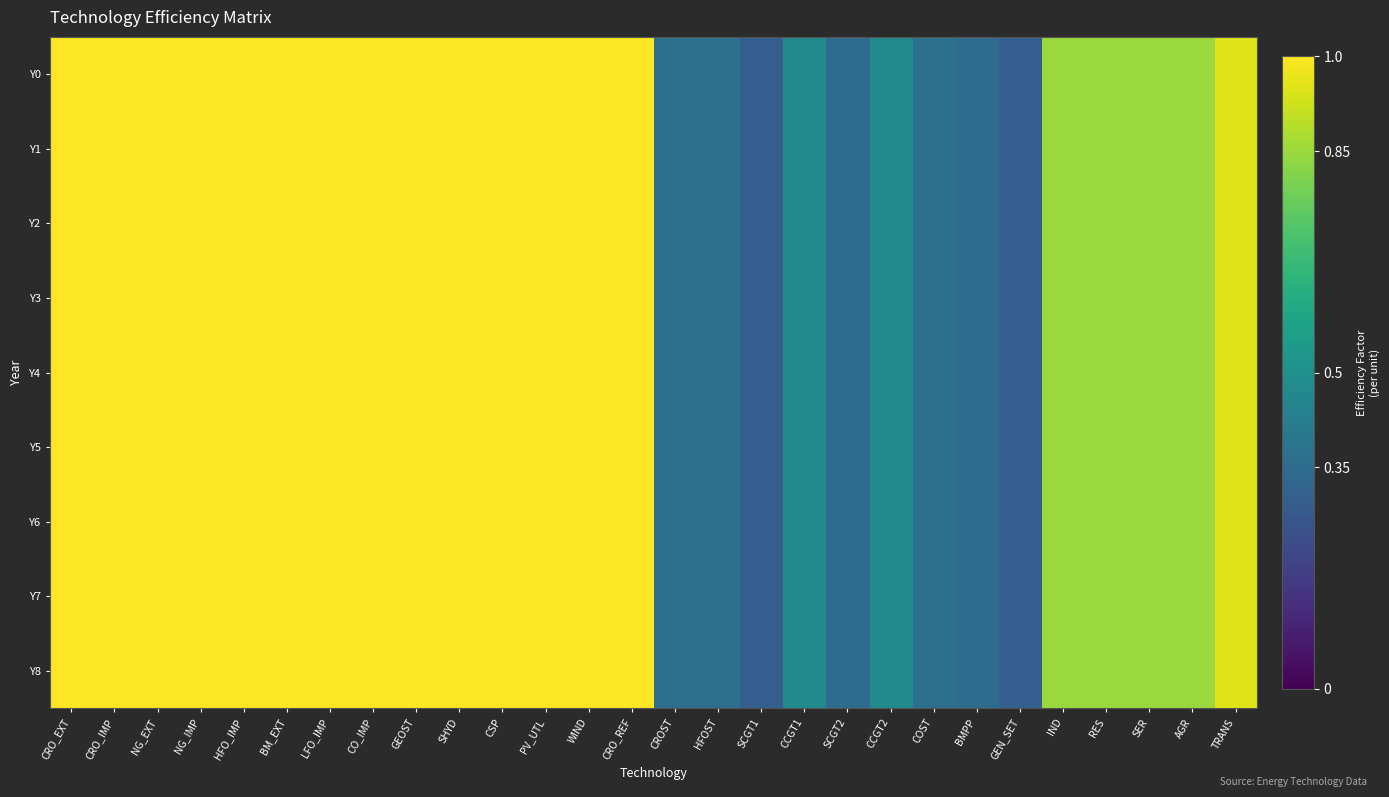

Reading right to left, what are all the values shown in this chart?

Y0: TRANS=0.9	AGR=0.8	SER=0.8	RES=0.8	IND=0.8	GEN_SET=0.3	BMPP=0.3	COST=0.4	CCGT2=0.5	SCGT2=0.3	CCGT1=0.5	SCGT1=0.3	HFOST=0.4	CROST=0.4	CRO_REF=1.0	WIND=1.0	PV_UTL=1.0	CSP=1.0	SHYD=1.0	GEOST=1.0	CO_IMP=1.0	LFO_IMP=1.0	BM_EXT=1.0	HFO_IMP=1.0	NG_IMP=1.0	NG_EXT=1.0	CRO_IMP=1.0	CRO_EXT=1.0
Y1: TRANS=0.9	AGR=0.8	SER=0.8	RES=0.8	IND=0.8	GEN_SET=0.3	BMPP=0.3	COST=0.4	CCGT2=0.5	SCGT2=0.3	CCGT1=0.5	SCGT1=0.3	HFOST=0.4	CROST=0.4	CRO_REF=1.0	WIND=1.0	PV_UTL=1.0	CSP=1.0	SHYD=1.0	GEOST=1.0	CO_IMP=1.0	LFO_IMP=1.0	BM_EXT=1.0	HFO_IMP=1.0	NG_IMP=1.0	NG_EXT=1.0	CRO_IMP=1.0	CRO_EXT=1.0
Y2: TRANS=0.9	AGR=0.8	SER=0.8	RES=0.8	IND=0.8	GEN_SET=0.3	BMPP=0.3	COST=0.4	CCGT2=0.5	SCGT2=0.3	CCGT1=0.5	SCGT1=0.3	HFOST=0.4	CROST=0.4	CRO_REF=1.0	WIND=1.0	PV_UTL=1.0	CSP=1.0	SHYD=1.0	GEOST=1.0	CO_IMP=1.0	LFO_IMP=1.0	BM_EXT=1.0	HFO_IMP=1.0	NG_IMP=1.0	NG_EXT=1.0	CRO_IMP=1.0	CRO_EXT=1.0
Y3: TRANS=0.9	AGR=0.8	SER=0.8	RES=0.8	IND=0.8	GEN_SET=0.3	BMPP=0.3	COST=0.4	CCGT2=0.5	SCGT2=0.3	CCGT1=0.5	SCGT1=0.3	HFOST=0.4	CROST=0.4	CRO_REF=1.0	WIND=1.0	PV_UTL=1.0	CSP=1.0	SHYD=1.0	GEOST=1.0	CO_IMP=1.0	LFO_IMP=1.0	BM_EXT=1.0	HFO_IMP=1.0	NG_IMP=1.0	NG_EXT=1.0	CRO_IMP=1.0	CRO_EXT=1.0
Y4: TRANS=0.9	AGR=0.8	SER=0.8	RES=0.8	IND=0.8	GEN_SET=0.3	BMPP=0.3	COST=0.4	CCGT2=0.5	SCGT2=0.3	CCGT1=0.5	SCGT1=0.3	HFOST=0.4	CROST=0.4	CRO_REF=1.0	WIND=1.0	PV_UTL=1.0	CSP=1.0	SHYD=1.0	GEOST=1.0	CO_IMP=1.0	LFO_IMP=1.0	BM_EXT=1.0	HFO_IMP=1.0	NG_IMP=1.0	NG_EXT=1.0	CRO_IMP=1.0	CRO_EXT=1.0
Y5: TRANS=0.9	AGR=0.8	SER=0.8	RES=0.8	IND=0.8	GEN_SET=0.3	BMPP=0.3	COST=0.4	CCGT2=0.5	SCGT2=0.3	CCGT1=0.5	SCGT1=0.3	HFOST=0.4	CROST=0.4	CRO_REF=1.0	WIND=1.0	PV_UTL=1.0	CSP=1.0	SHYD=1.0	GEOST=1.0	CO_IMP=1.0	LFO_IMP=1.0	BM_EXT=1.0	HFO_IMP=1.0	NG_IMP=1.0	NG_EXT=1.0	CRO_IMP=1.0	CRO_EXT=1.0
Y6: TRANS=0.9	AGR=0.8	SER=0.8	RES=0.8	IND=0.8	GEN_SET=0.3	BMPP=0.3	COST=0.4	CCGT2=0.5	SCGT2=0.3	CCGT1=0.5	SCGT1=0.3	HFOST=0.4	CROST=0.4	CRO_REF=1.0	WIND=1.0	PV_UTL=1.0	CSP=1.0	SHYD=1.0	GEOST=1.0	CO_IMP=1.0	LFO_IMP=1.0	BM_EXT=1.0	HFO_IMP=1.0	NG_IMP=1.0	NG_EXT=1.0	CRO_IMP=1.0	CRO_EXT=1.0
Y7: TRANS=0.9	AGR=0.8	SER=0.8	RES=0.8	IND=0.8	GEN_SET=0.3	BMPP=0.3	COST=0.4	CCGT2=0.5	SCGT2=0.3	CCGT1=0.5	SCGT1=0.3	HFOST=0.4	CROST=0.4	CRO_REF=1.0	WIND=1.0	PV_UTL=1.0	CSP=1.0	SHYD=1.0	GEOST=1.0	CO_IMP=1.0	LFO_IMP=1.0	BM_EXT=1.0	HFO_IMP=1.0	NG_IMP=1.0	NG_EXT=1.0	CRO_IMP=1.0	CRO_EXT=1.0
Y8: TRANS=0.9	AGR=0.8	SER=0.8	RES=0.8	IND=0.8	GEN_SET=0.3	BMPP=0.3	COST=0.4	CCGT2=0.5	SCGT2=0.3	CCGT1=0.5	SCGT1=0.3	HFOST=0.4	CROST=0.4	CRO_REF=1.0	WIND=1.0	PV_UTL=1.0	CSP=1.0	SHYD=1.0	GEOST=1.0	CO_IMP=1.0	LFO_IMP=1.0	BM_EXT=1.0	HFO_IMP=1.0	NG_IMP=1.0	NG_EXT=1.0	CRO_IMP=1.0	CRO_EXT=1.0